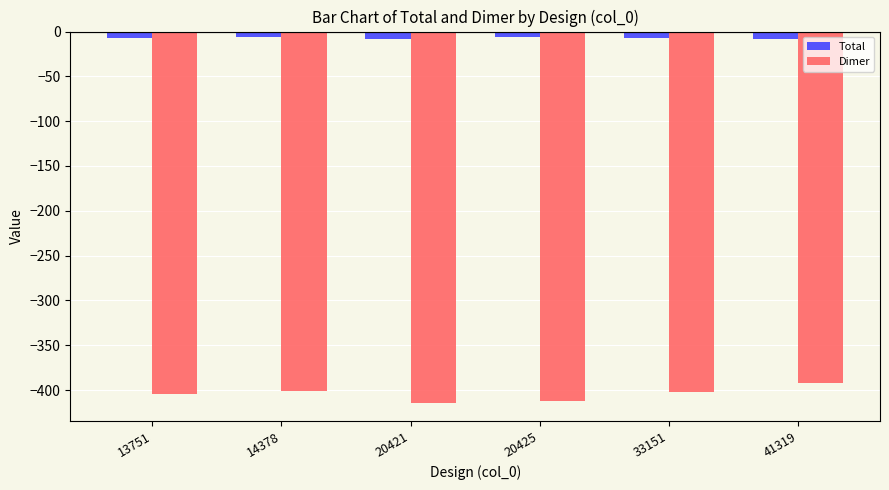

Which series has the largest total across all categories?

Total